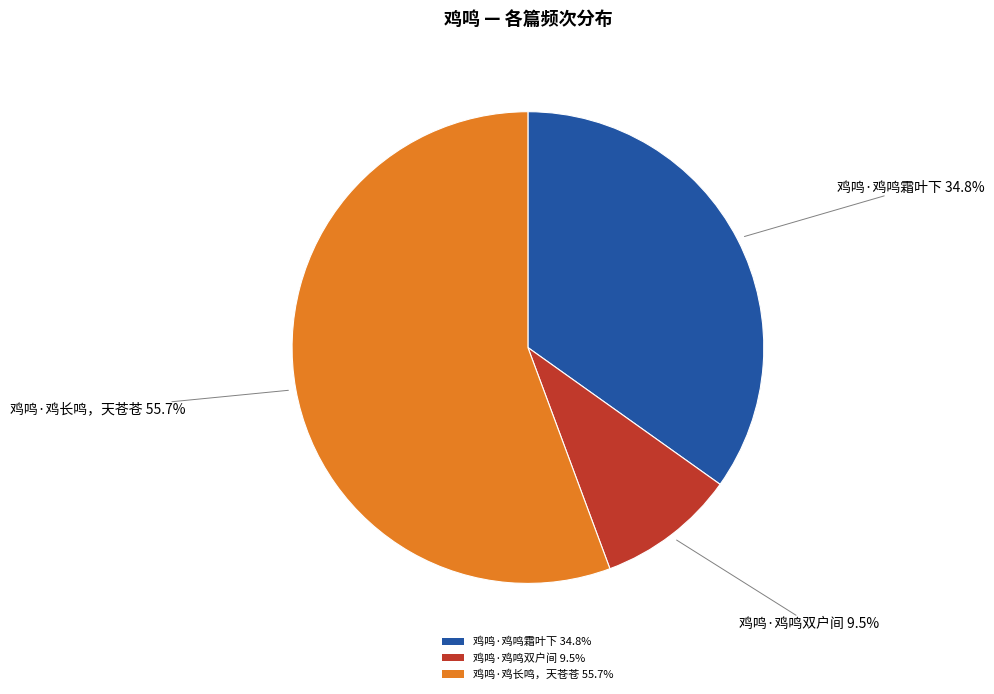

Is there any slice that represents more than half of the pie?

Yes